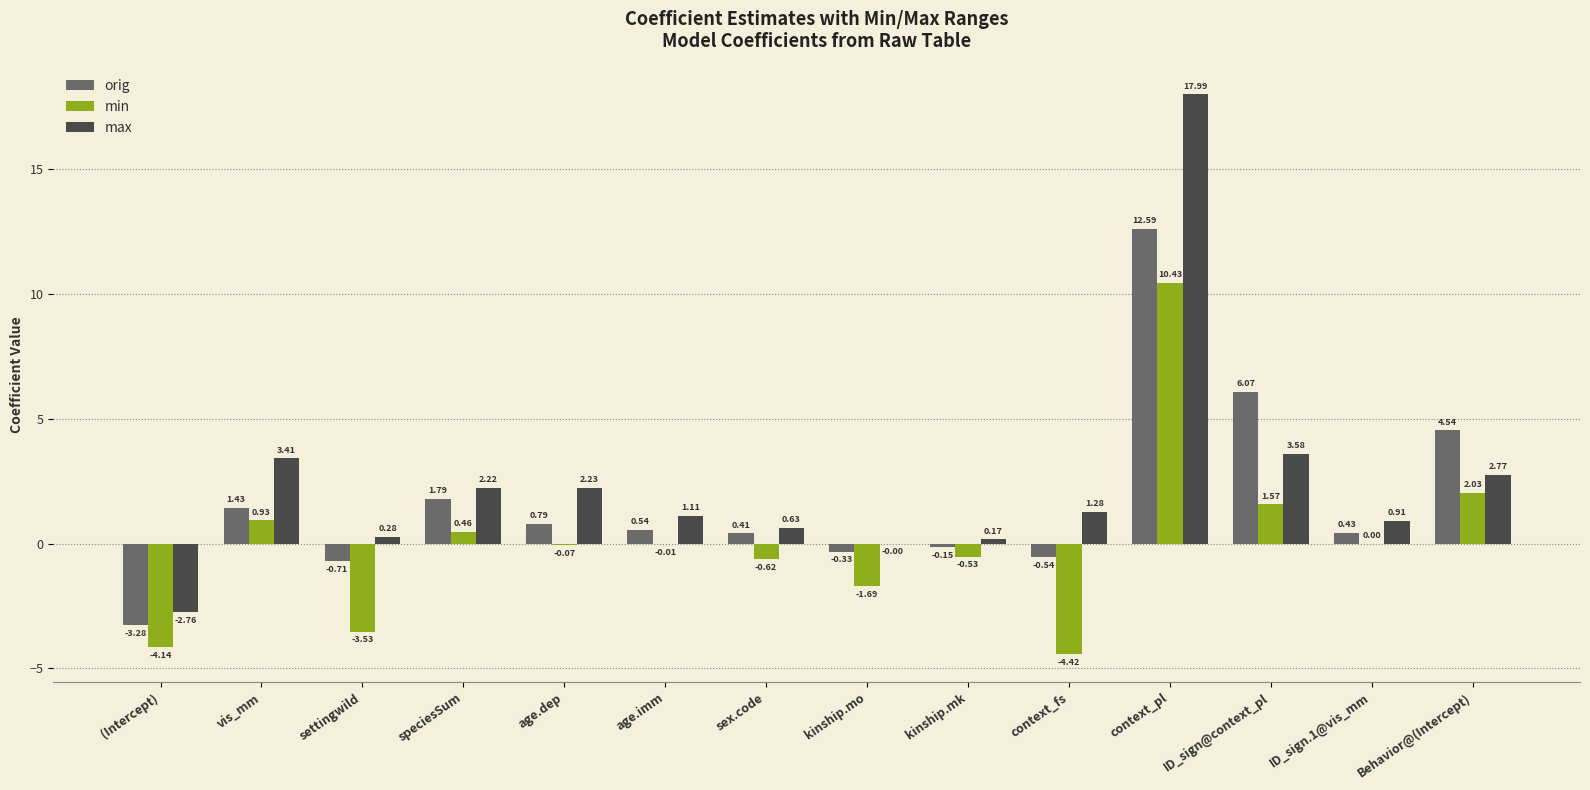

Which series has the largest total across all categories?

max